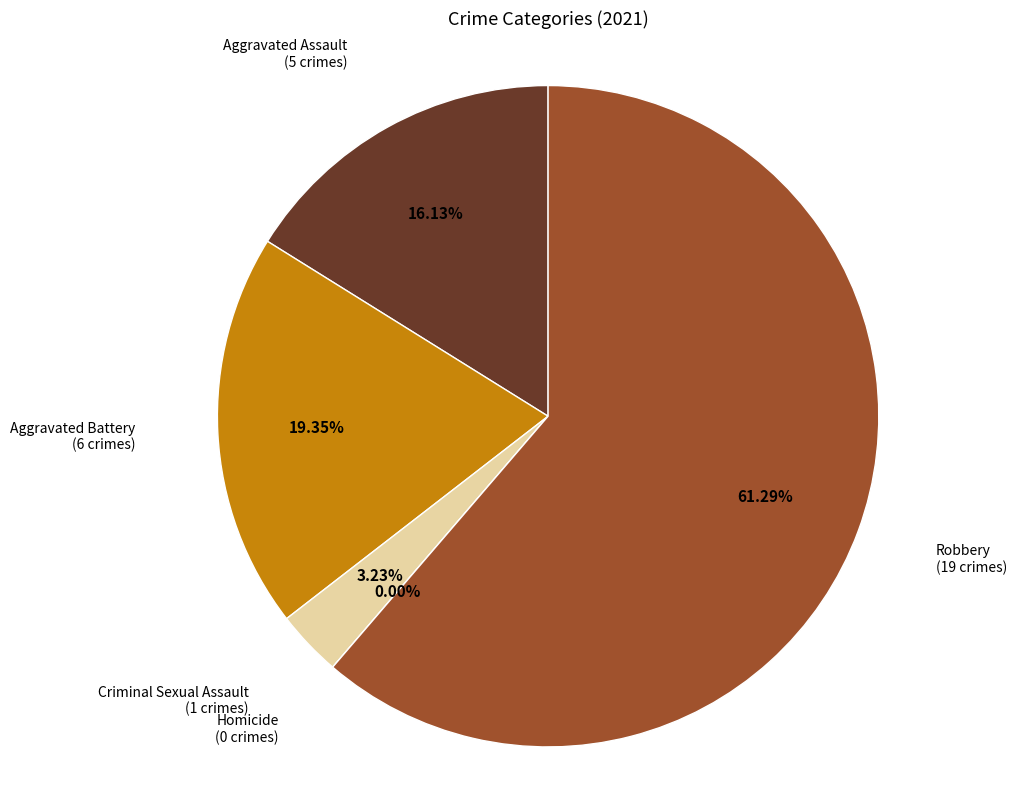

What is the change in value from Homicide to Robbery?

+19